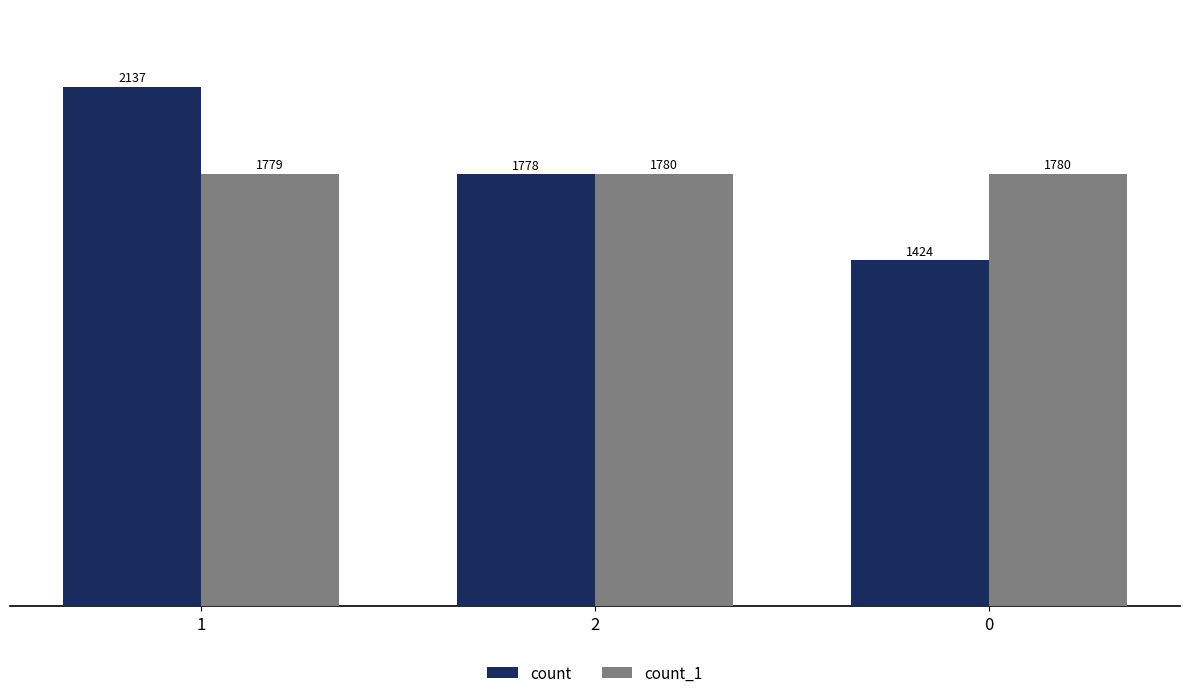

The value of count at 0 is 440. True or false?

False